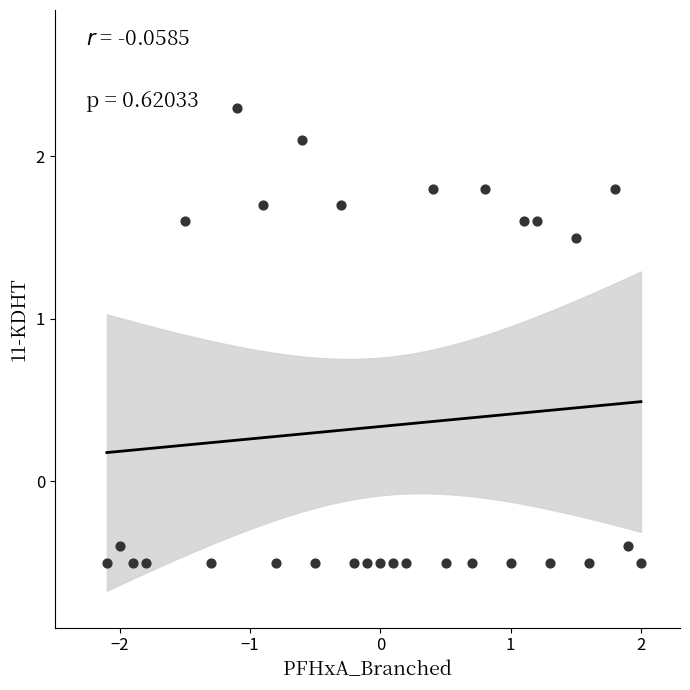

What is the range of X values (max minus min)?

4.1